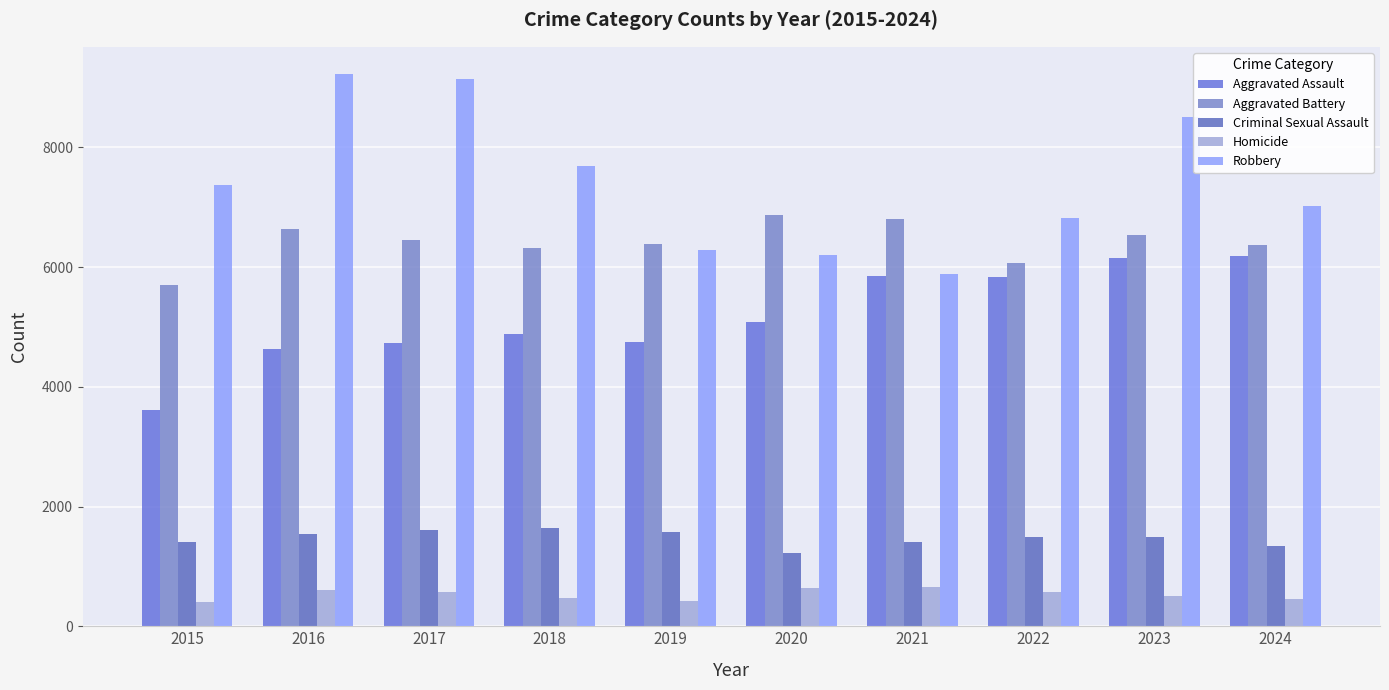

At which label does Aggravated Battery first exceed 6454?

2016